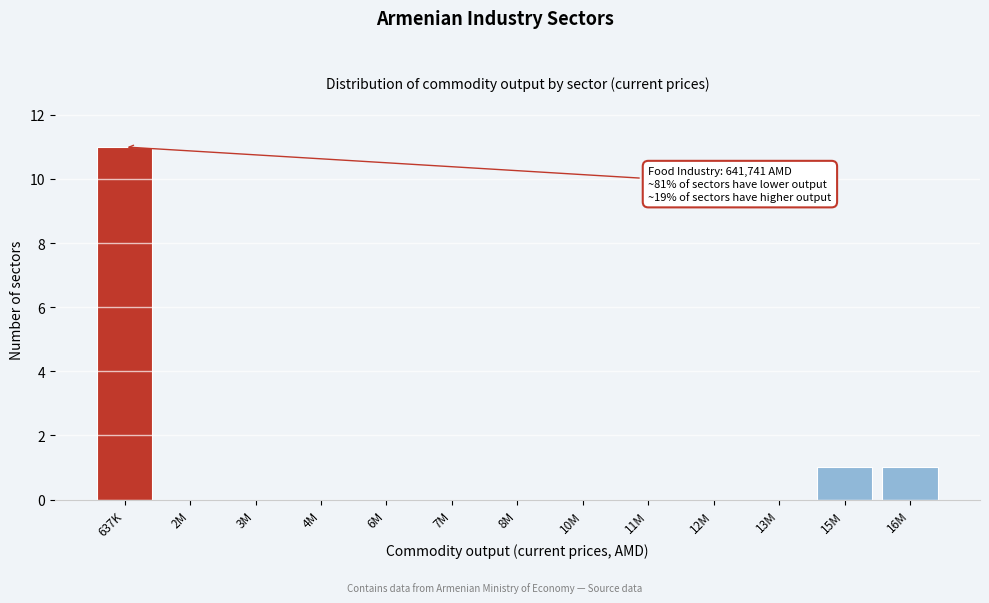

What value does the data have at 637K?

11